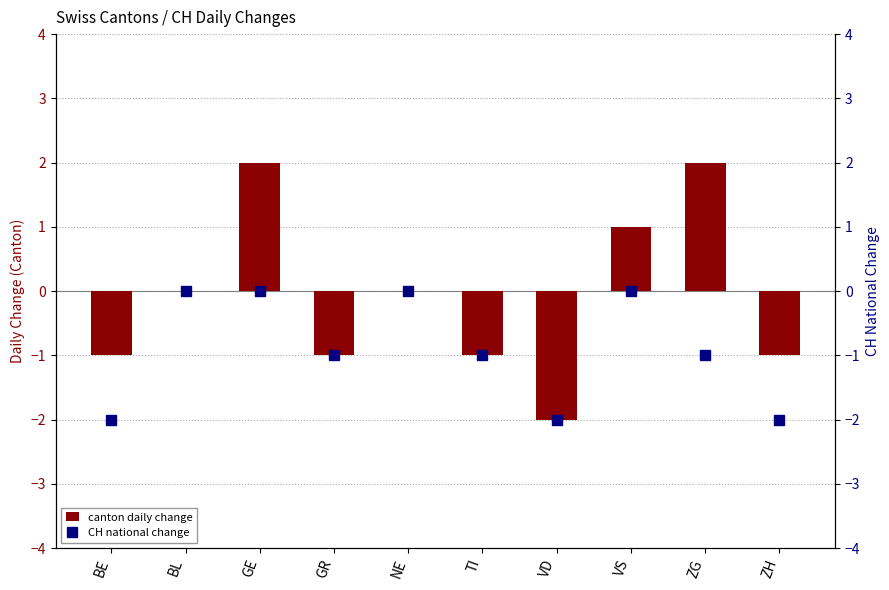

Rank the series by their average value, from lowest to highest.

CH national change, canton daily change